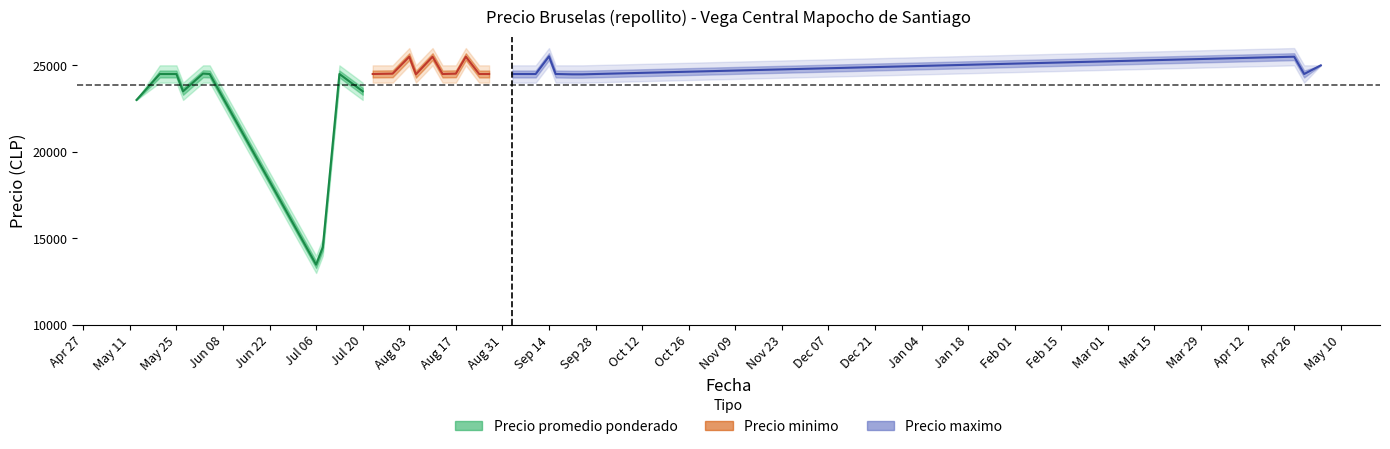

What is the minimum value shown in the chart?

13000